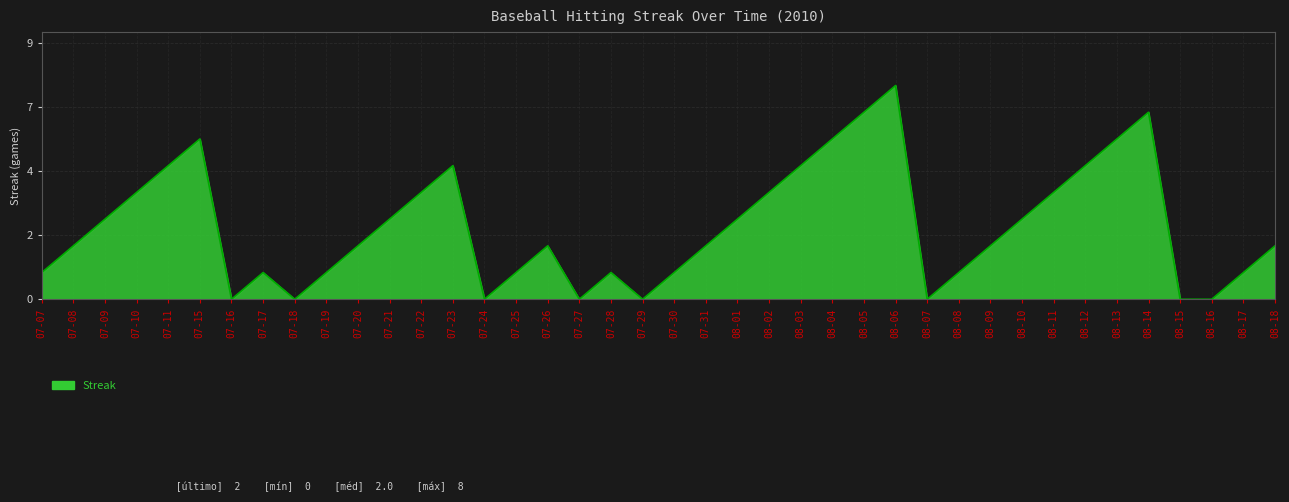

What is the difference between the second highest and minimum values?

7